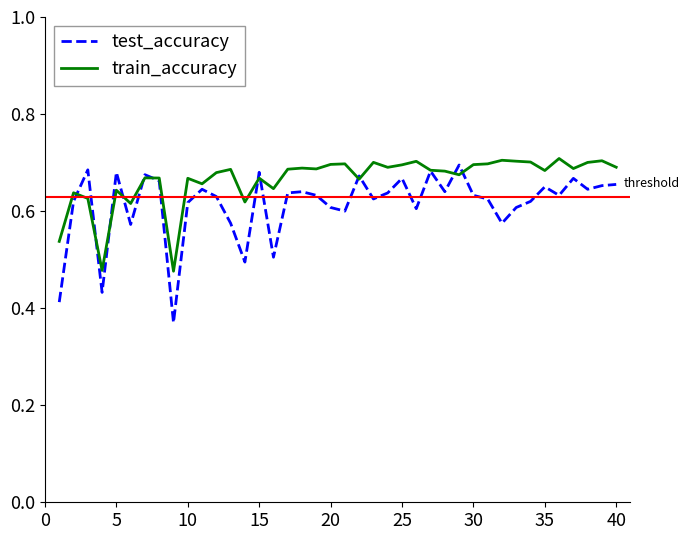

Which series has the largest total across all categories?

train_accuracy